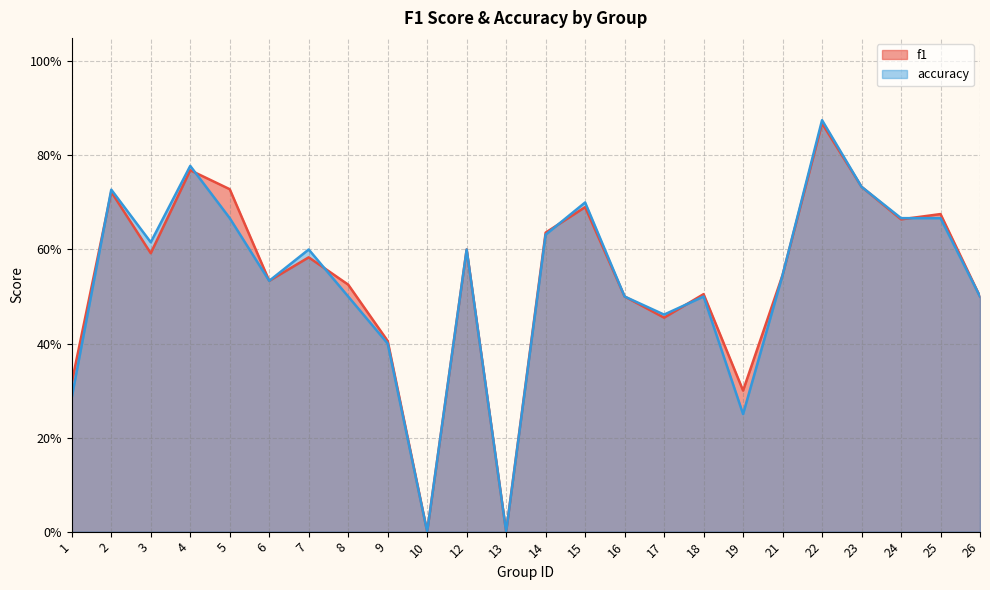

How many data points in accuracy are above 0?

22